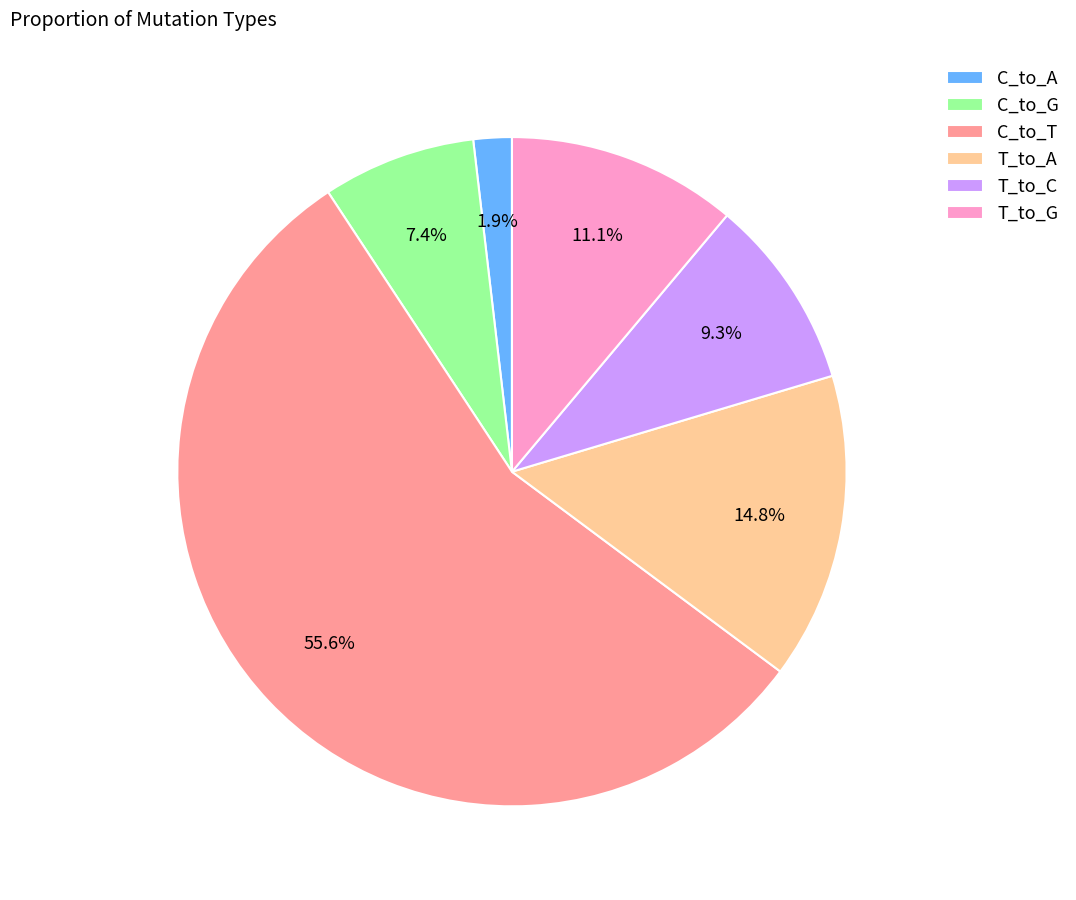

Rank the categories by value from lowest to highest.

C_to_A, C_to_G, T_to_C, T_to_G, T_to_A, C_to_T